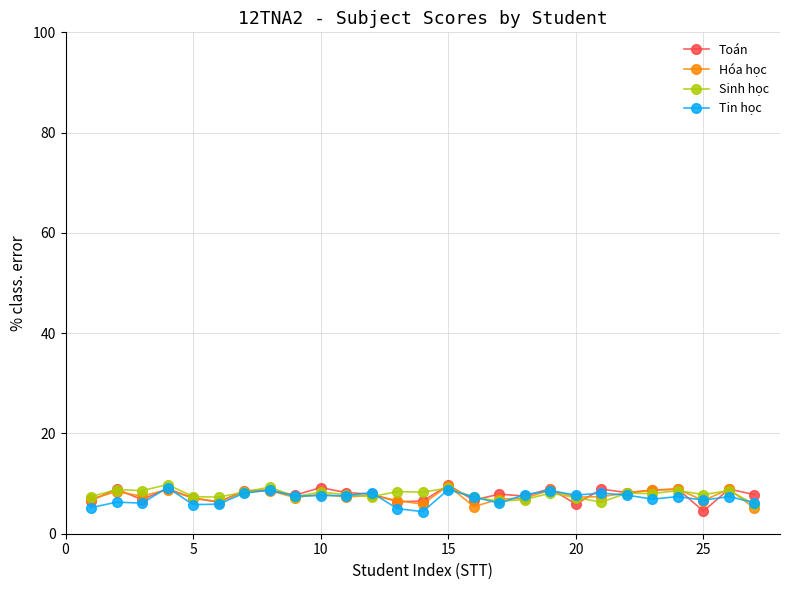

What is the maximum value shown in the chart?

9.8